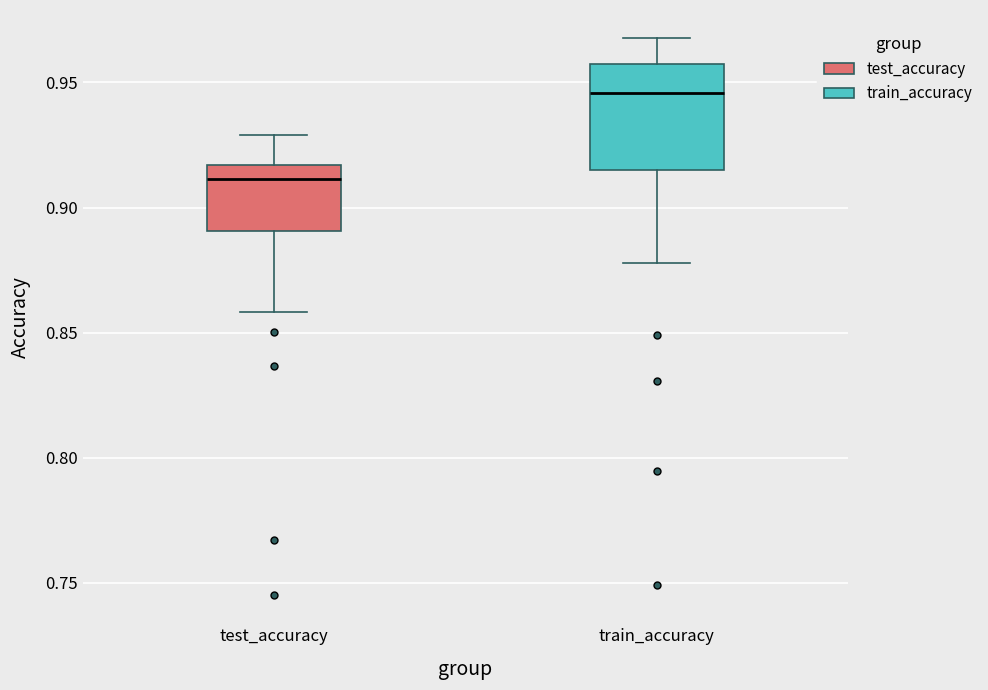

Which box is the tallest, from its lower edge to its upper edge?

train_accuracy